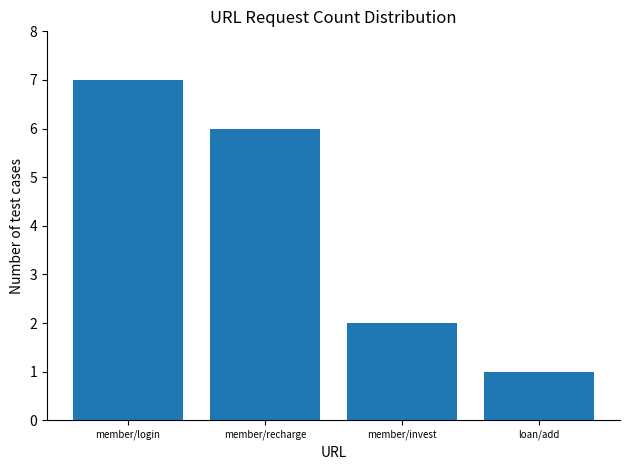

What is the label of the 4th bar from the left?

loan/add